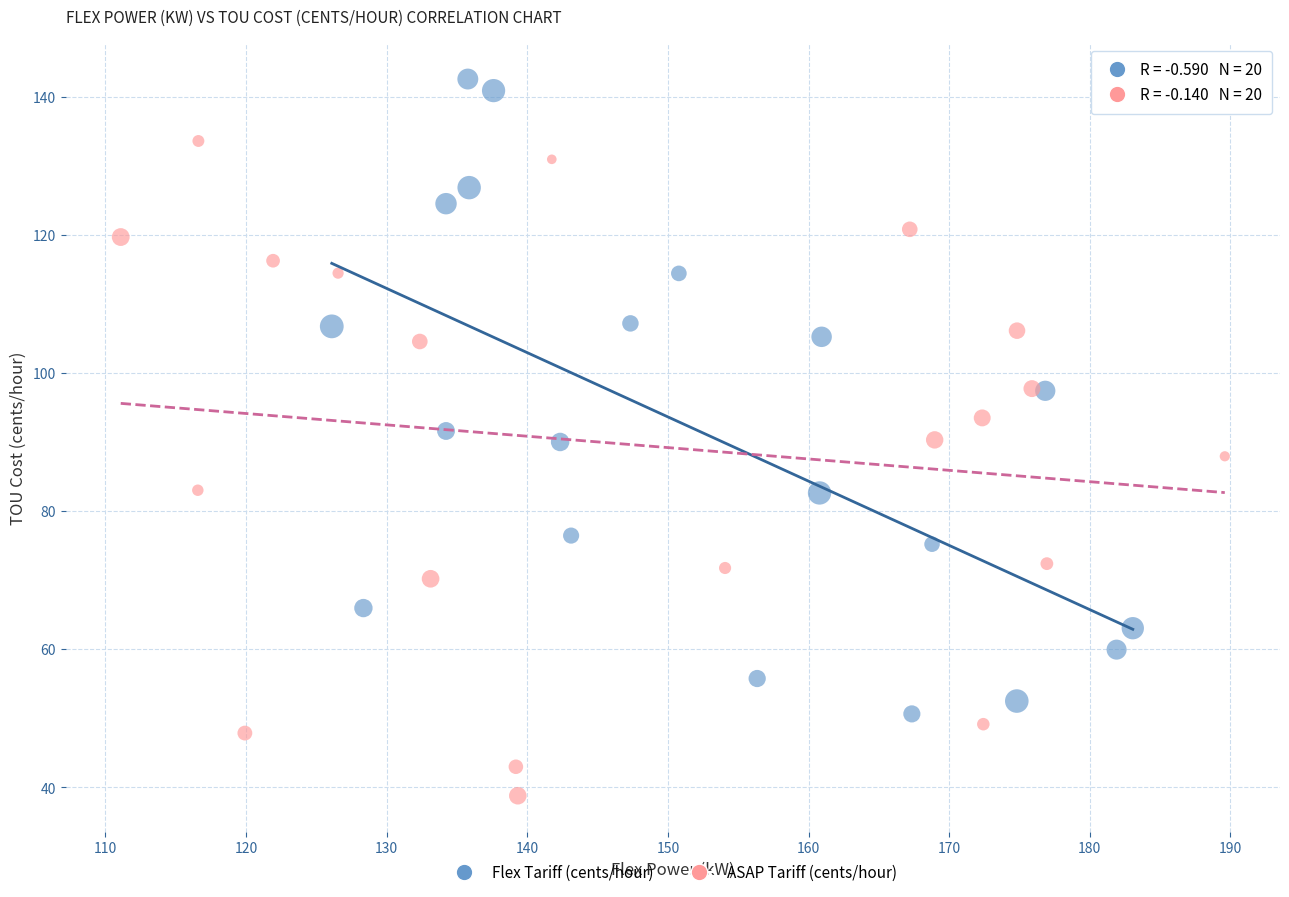

Which series contains the highest Y value?

Flex Tariff (cents/hour)